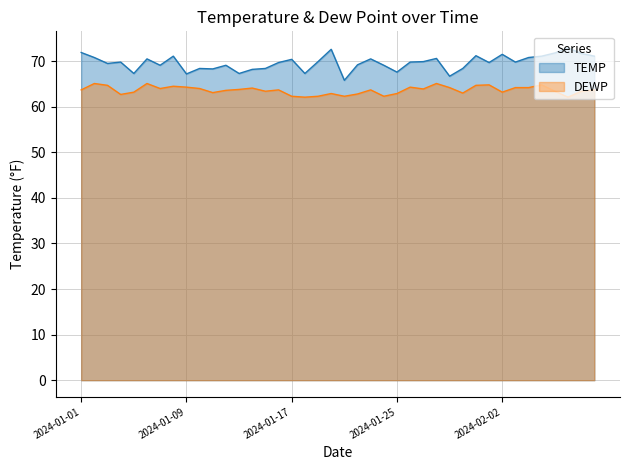

What is the smallest value displayed?

62.1